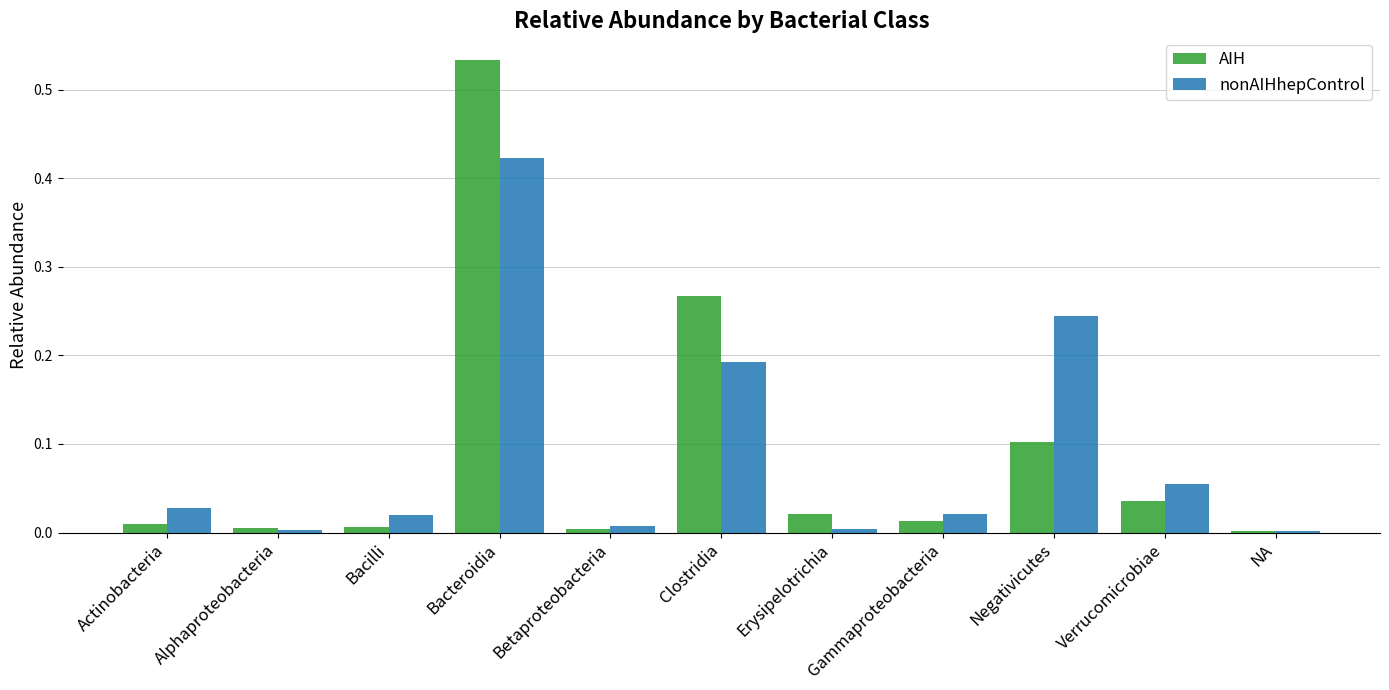

How many groups of bars are there?

11